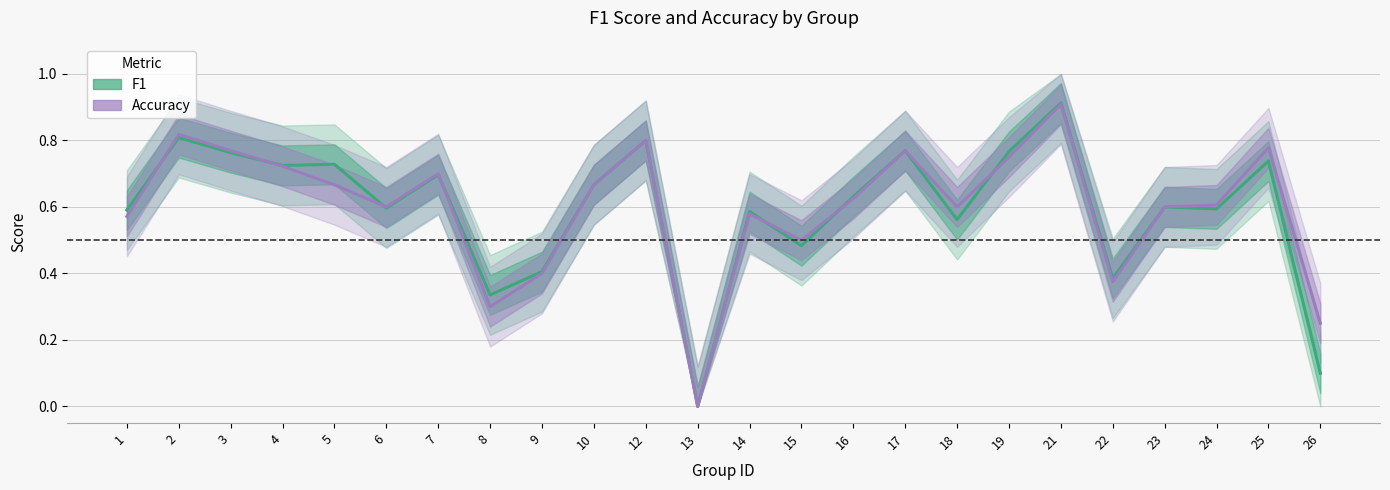

At which category does the chart reach its peak across all series?

21